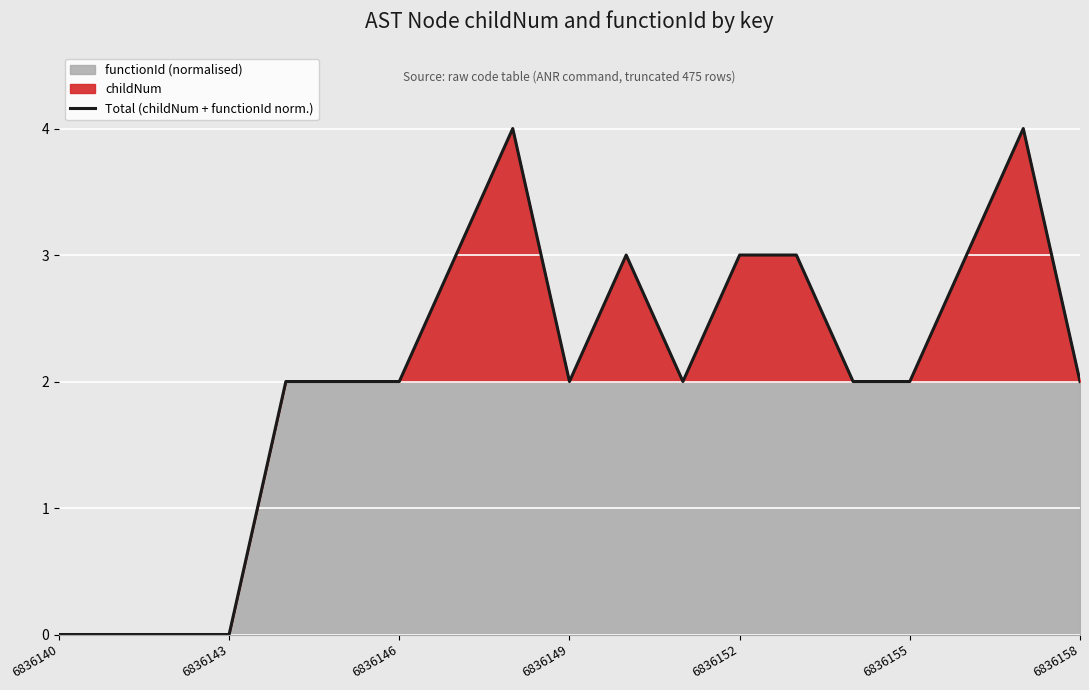

What is the highest value of the Total (childNum + functionId norm.) series?

4